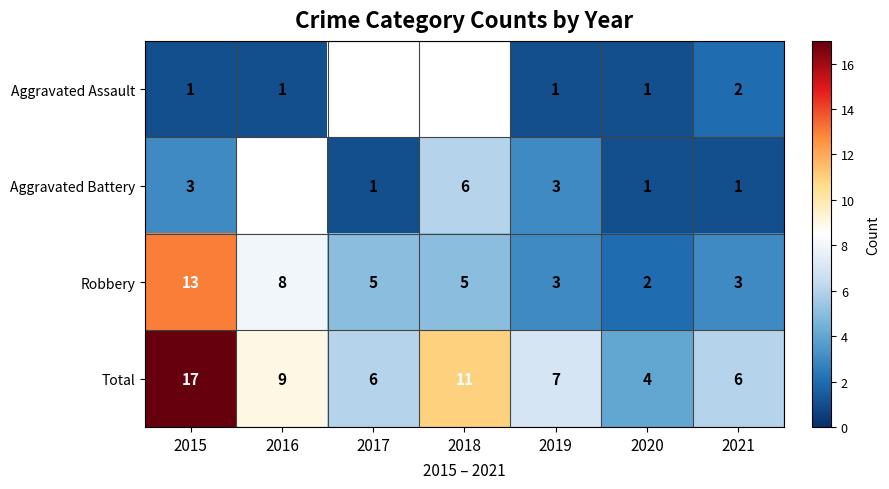

Count the number of categories in the chart.

7